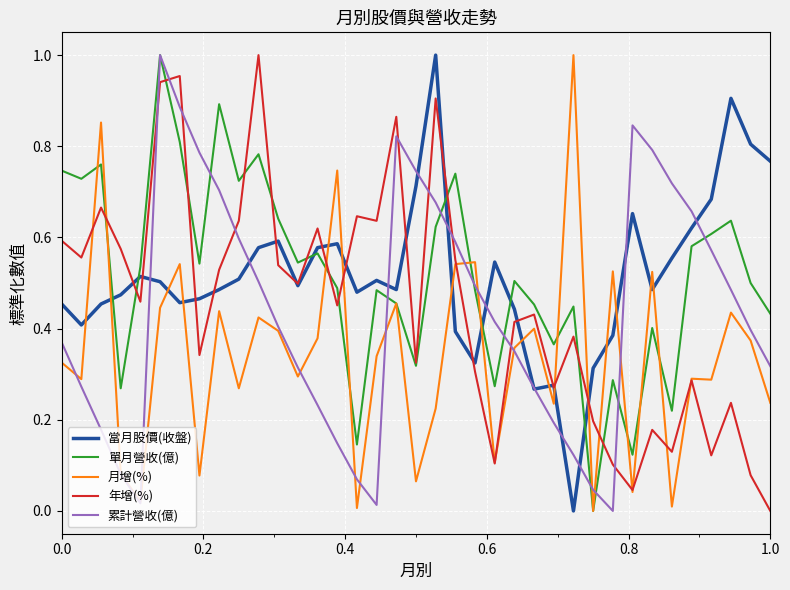

How many intersections are there between 月增(%) and 當月股價(收盤)?

16